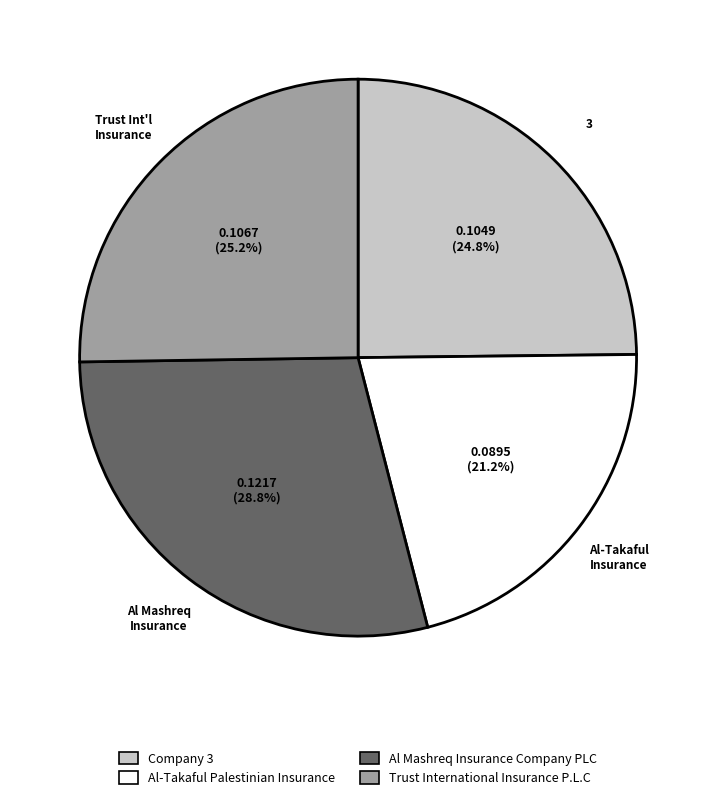

To the nearest percent, what is the average slice percentage?

25%